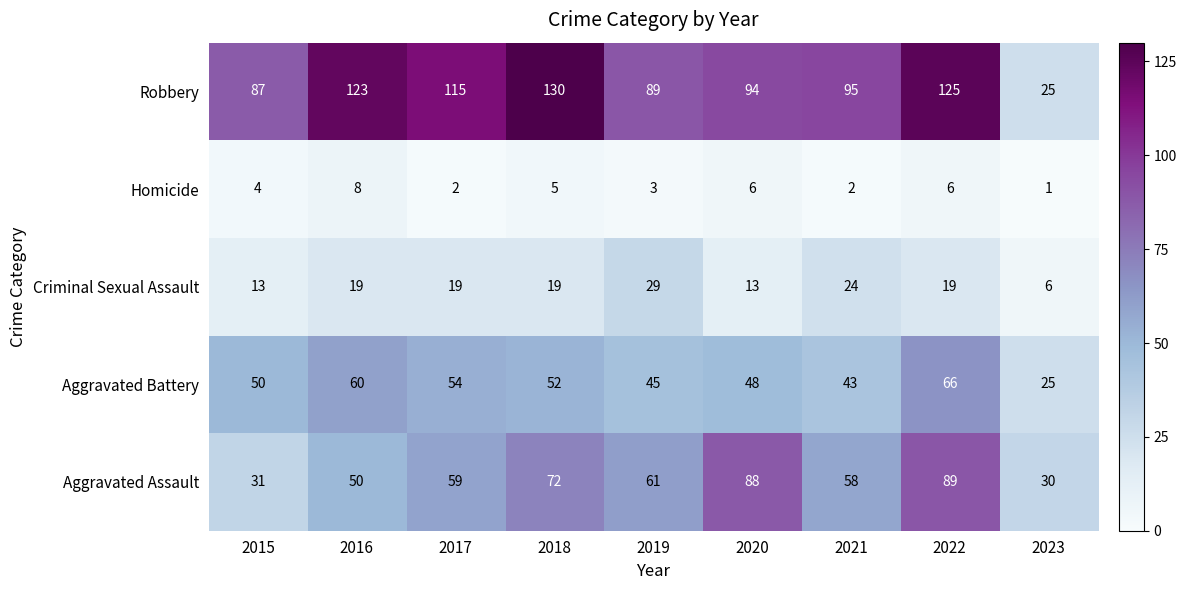

What is the approximate value of Aggravated Battery at 2016, to the nearest 10?

60